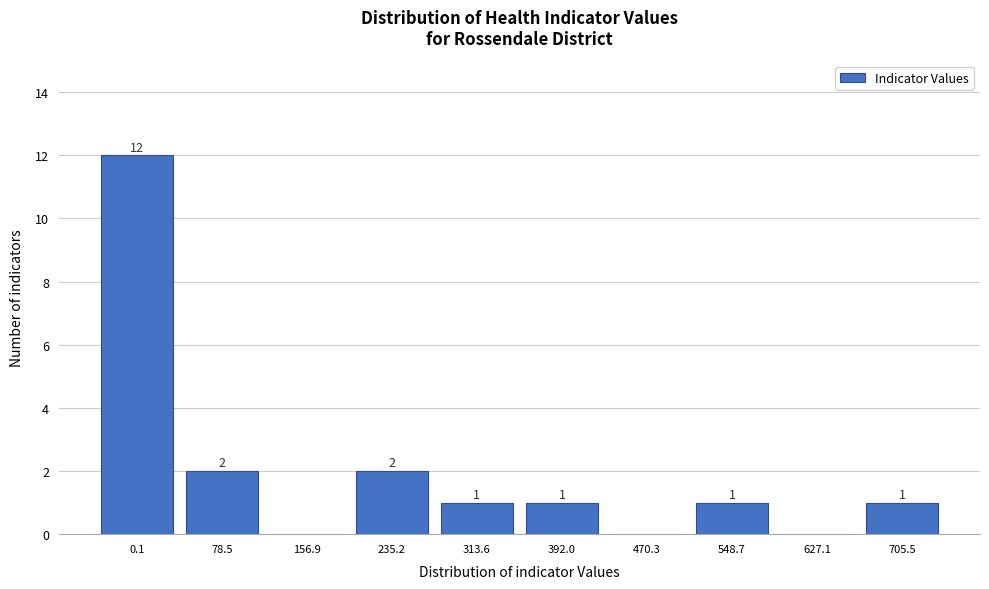

Reading right to left, transcribe all the data shown in this chart.

705.5=1	627.1=0	548.7=1	470.3=0	392.0=1	313.6=1	235.2=2	156.9=0	78.5=2	0.1=12